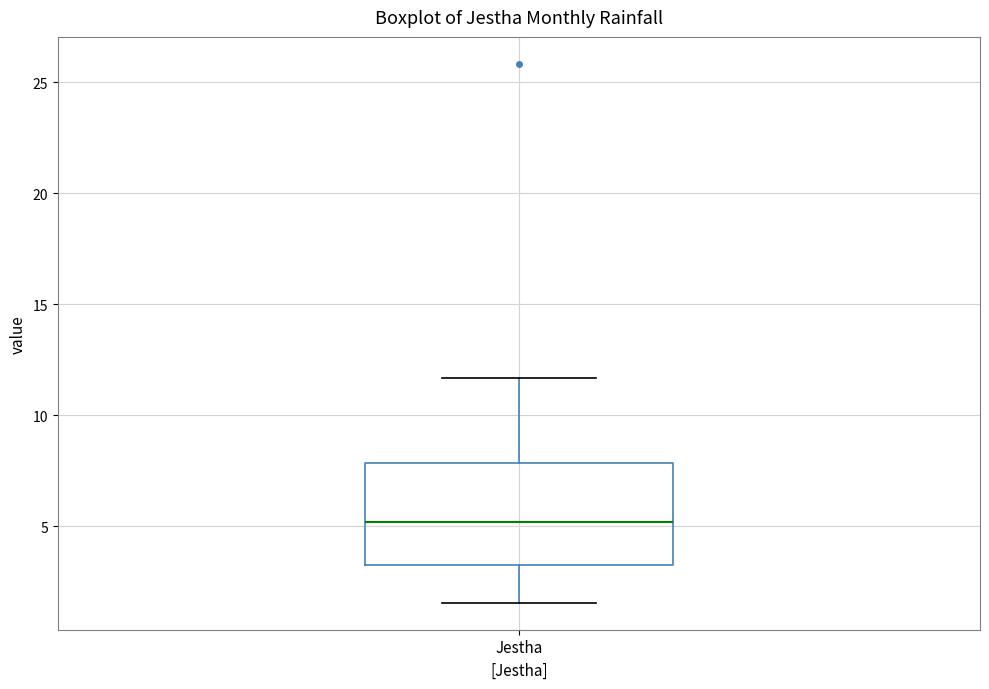

Where does the median line of the box for Jestha sit on the y-axis? The values are not printed on the chart, so give them approximately, as read against the axis.

5.0